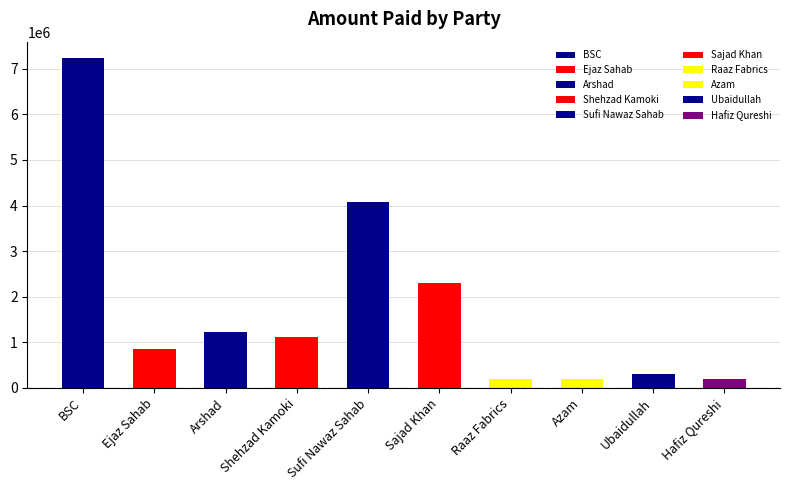

List the labels in order of value, largest first.

BSC, Sufi Nawaz Sahab, Sajad Khan, Arshad, Shehzad Kamoki, Ejaz Sahab, Ubaidullah, Raaz Fabrics, Azam, Hafiz Qureshi